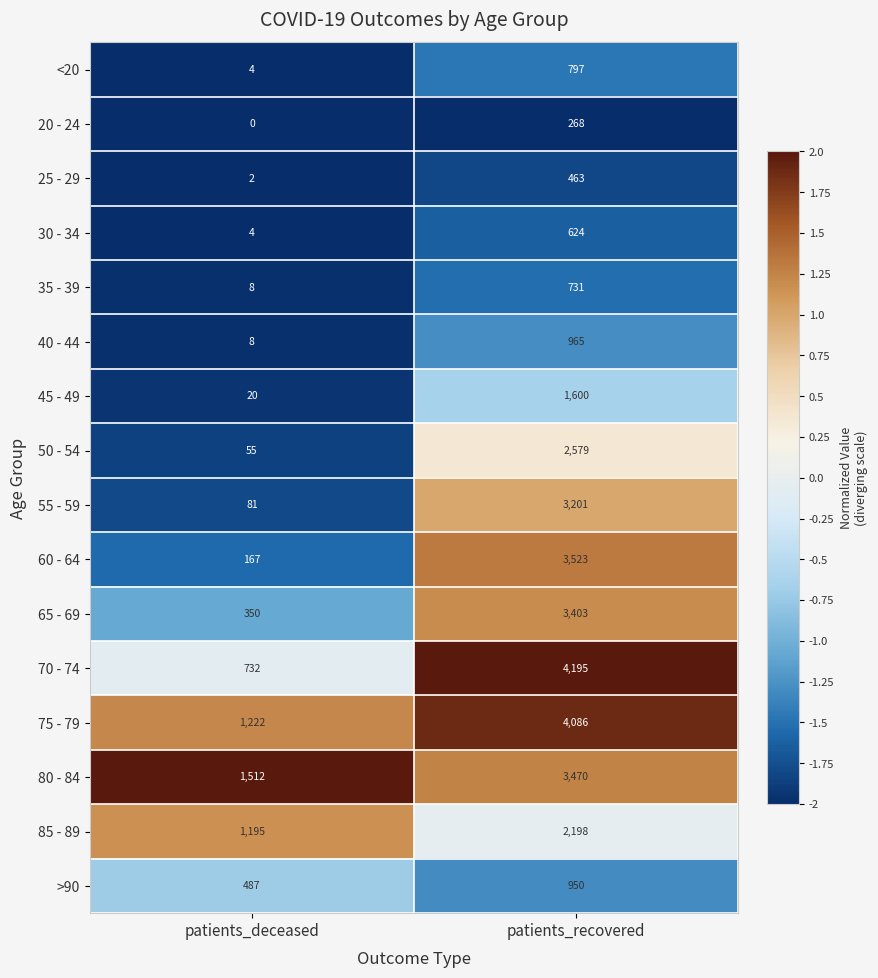

List the series in order of their peak value, lowest first.

20 - 24, 25 - 29, 30 - 34, 35 - 39, <20, >90, 40 - 44, 45 - 49, 85 - 89, 50 - 54, 55 - 59, 65 - 69, 80 - 84, 60 - 64, 75 - 79, 70 - 74